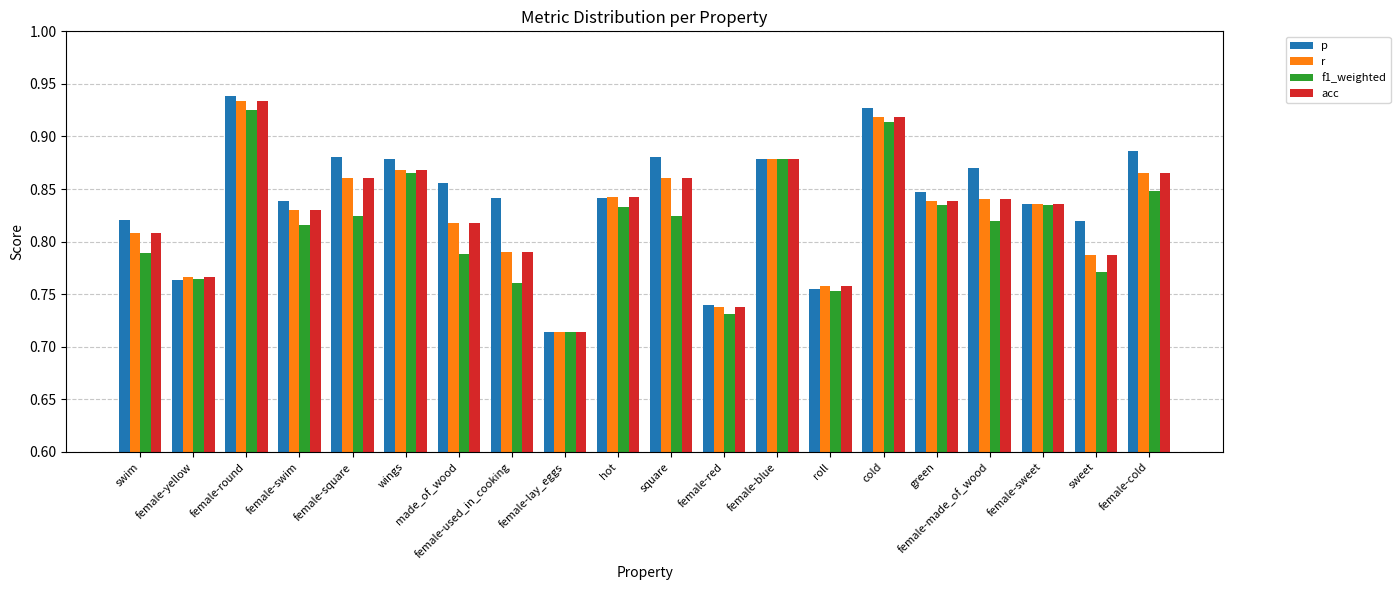

What is the total value across all series at female-square?

3.4